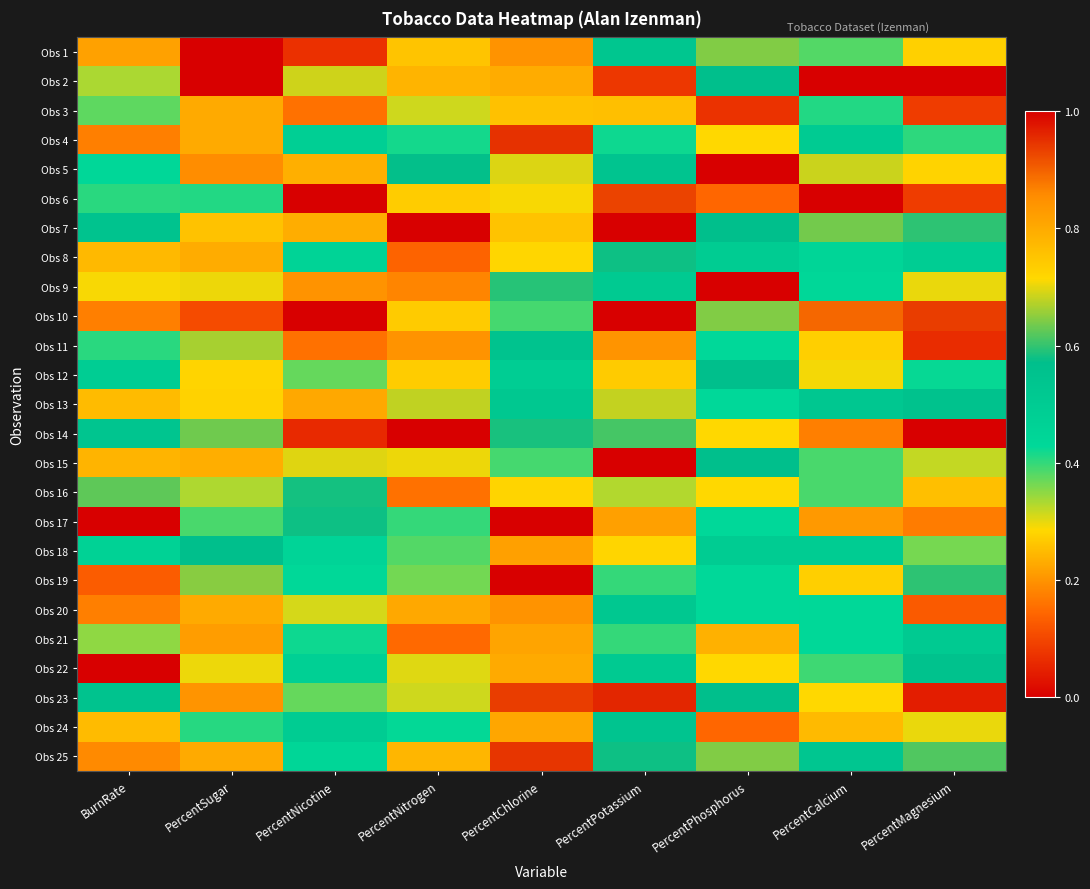

Reading right to left, what are all the values shown in this chart?

Obs 1: PercentMagnesium=0.3	PercentCalcium=0.4	PercentPhosphorus=0.6	PercentPotassium=0.5	PercentChlorine=0.8	PercentNitrogen=0.3	PercentNicotine=0.1	PercentSugar=1.0	BurnRate=0.2
Obs 2: PercentMagnesium=1.0	PercentCalcium=1.0	PercentPhosphorus=0.6	PercentPotassium=0.1	PercentChlorine=0.8	PercentNitrogen=0.8	PercentNicotine=0.7	PercentSugar=0.0	BurnRate=0.3
Obs 3: PercentMagnesium=0.1	PercentCalcium=0.4	PercentPhosphorus=0.1	PercentPotassium=0.8	PercentChlorine=0.8	PercentNitrogen=0.3	PercentNicotine=0.2	PercentSugar=0.8	BurnRate=0.4
Obs 4: PercentMagnesium=0.4	PercentCalcium=0.5	PercentPhosphorus=0.7	PercentPotassium=0.4	PercentChlorine=0.9	PercentNitrogen=0.4	PercentNicotine=0.5	PercentSugar=0.8	BurnRate=0.2
Obs 5: PercentMagnesium=0.7	PercentCalcium=0.7	PercentPhosphorus=0.0	PercentPotassium=0.5	PercentChlorine=0.7	PercentNitrogen=0.6	PercentNicotine=0.8	PercentSugar=0.2	BurnRate=0.4
Obs 6: PercentMagnesium=0.1	PercentCalcium=0.0	PercentPhosphorus=0.1	PercentPotassium=0.9	PercentChlorine=0.7	PercentNitrogen=0.3	PercentNicotine=0.0	PercentSugar=0.4	BurnRate=0.4
Obs 7: PercentMagnesium=0.6	PercentCalcium=0.6	PercentPhosphorus=0.6	PercentPotassium=1.0	PercentChlorine=0.8	PercentNitrogen=1.0	PercentNicotine=0.8	PercentSugar=0.3	BurnRate=0.6
Obs 8: PercentMagnesium=0.5	PercentCalcium=0.4	PercentPhosphorus=0.5	PercentPotassium=0.6	PercentChlorine=0.7	PercentNitrogen=0.1	PercentNicotine=0.5	PercentSugar=0.8	BurnRate=0.2
Obs 9: PercentMagnesium=0.3	PercentCalcium=0.4	PercentPhosphorus=1.0	PercentPotassium=0.5	PercentChlorine=0.6	PercentNitrogen=0.2	PercentNicotine=0.2	PercentSugar=0.7	BurnRate=0.3
Obs 10: PercentMagnesium=0.9	PercentCalcium=0.9	PercentPhosphorus=0.6	PercentPotassium=0.0	PercentChlorine=0.4	PercentNitrogen=0.7	PercentNicotine=1.0	PercentSugar=0.1	BurnRate=0.2
Obs 11: PercentMagnesium=0.1	PercentCalcium=0.3	PercentPhosphorus=0.4	PercentPotassium=0.8	PercentChlorine=0.6	PercentNitrogen=0.2	PercentNicotine=0.2	PercentSugar=0.7	BurnRate=0.4
Obs 12: PercentMagnesium=0.4	PercentCalcium=0.3	PercentPhosphorus=0.6	PercentPotassium=0.7	PercentChlorine=0.5	PercentNitrogen=0.3	PercentNicotine=0.4	PercentSugar=0.7	BurnRate=0.5
Obs 13: PercentMagnesium=0.6	PercentCalcium=0.5	PercentPhosphorus=0.4	PercentPotassium=0.7	PercentChlorine=0.5	PercentNitrogen=0.7	PercentNicotine=0.8	PercentSugar=0.3	BurnRate=0.8
Obs 14: PercentMagnesium=0.0	PercentCalcium=0.2	PercentPhosphorus=0.7	PercentPotassium=0.6	PercentChlorine=0.6	PercentNitrogen=0.0	PercentNicotine=0.1	PercentSugar=0.6	BurnRate=0.5
Obs 15: PercentMagnesium=0.3	PercentCalcium=0.4	PercentPhosphorus=0.6	PercentPotassium=1.0	PercentChlorine=0.4	PercentNitrogen=0.7	PercentNicotine=0.7	PercentSugar=0.2	BurnRate=0.8
Obs 16: PercentMagnesium=0.3	PercentCalcium=0.4	PercentPhosphorus=0.3	PercentPotassium=0.3	PercentChlorine=0.3	PercentNitrogen=0.2	PercentNicotine=0.6	PercentSugar=0.3	BurnRate=0.6
Obs 17: PercentMagnesium=0.2	PercentCalcium=0.2	PercentPhosphorus=0.4	PercentPotassium=0.8	PercentChlorine=0.0	PercentNitrogen=0.4	PercentNicotine=0.6	PercentSugar=0.4	BurnRate=1.0
Obs 18: PercentMagnesium=0.4	PercentCalcium=0.5	PercentPhosphorus=0.5	PercentPotassium=0.7	PercentChlorine=0.8	PercentNitrogen=0.4	PercentNicotine=0.5	PercentSugar=0.6	BurnRate=0.5
Obs 19: PercentMagnesium=0.6	PercentCalcium=0.3	PercentPhosphorus=0.4	PercentPotassium=0.4	PercentChlorine=1.0	PercentNitrogen=0.4	PercentNicotine=0.4	PercentSugar=0.6	BurnRate=0.1
Obs 20: PercentMagnesium=0.1	PercentCalcium=0.4	PercentPhosphorus=0.4	PercentPotassium=0.5	PercentChlorine=0.8	PercentNitrogen=0.2	PercentNicotine=0.3	PercentSugar=0.8	BurnRate=0.2
Obs 21: PercentMagnesium=0.5	PercentCalcium=0.4	PercentPhosphorus=0.8	PercentPotassium=0.4	PercentChlorine=0.8	PercentNitrogen=0.1	PercentNicotine=0.4	PercentSugar=0.8	BurnRate=0.3
Obs 22: PercentMagnesium=0.6	PercentCalcium=0.4	PercentPhosphorus=0.7	PercentPotassium=0.5	PercentChlorine=0.8	PercentNitrogen=0.3	PercentNicotine=0.5	PercentSugar=0.3	BurnRate=0.0
Obs 23: PercentMagnesium=0.0	PercentCalcium=0.3	PercentPhosphorus=0.6	PercentPotassium=1.0	PercentChlorine=0.9	PercentNitrogen=0.3	PercentNicotine=0.4	PercentSugar=0.8	BurnRate=0.6
Obs 24: PercentMagnesium=0.3	PercentCalcium=0.8	PercentPhosphorus=0.1	PercentPotassium=0.5	PercentChlorine=0.8	PercentNitrogen=0.4	PercentNicotine=0.5	PercentSugar=0.4	BurnRate=0.8
Obs 25: PercentMagnesium=0.6	PercentCalcium=0.5	PercentPhosphorus=0.6	PercentPotassium=0.6	PercentChlorine=0.9	PercentNitrogen=0.2	PercentNicotine=0.4	PercentSugar=0.8	BurnRate=0.2